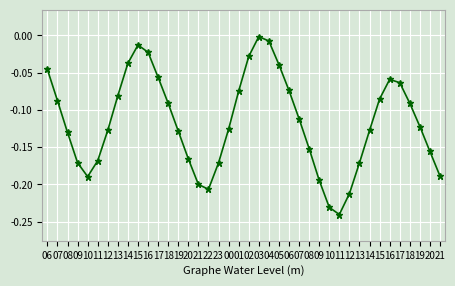

Does the chart have visible grid lines?

Yes